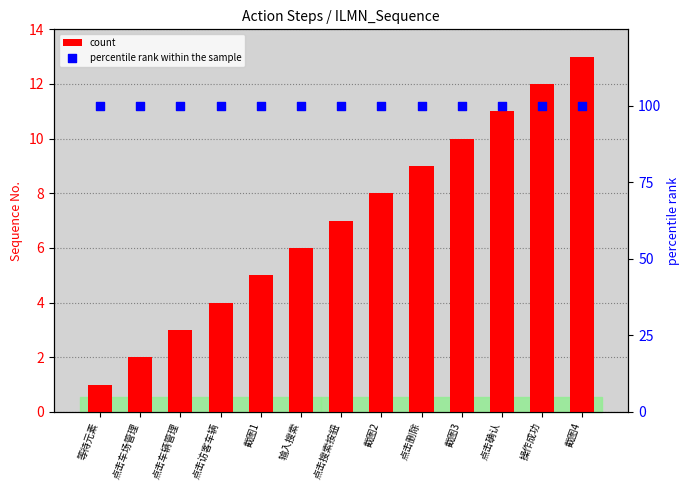

What is the total value across all series at 输入搜索?

106